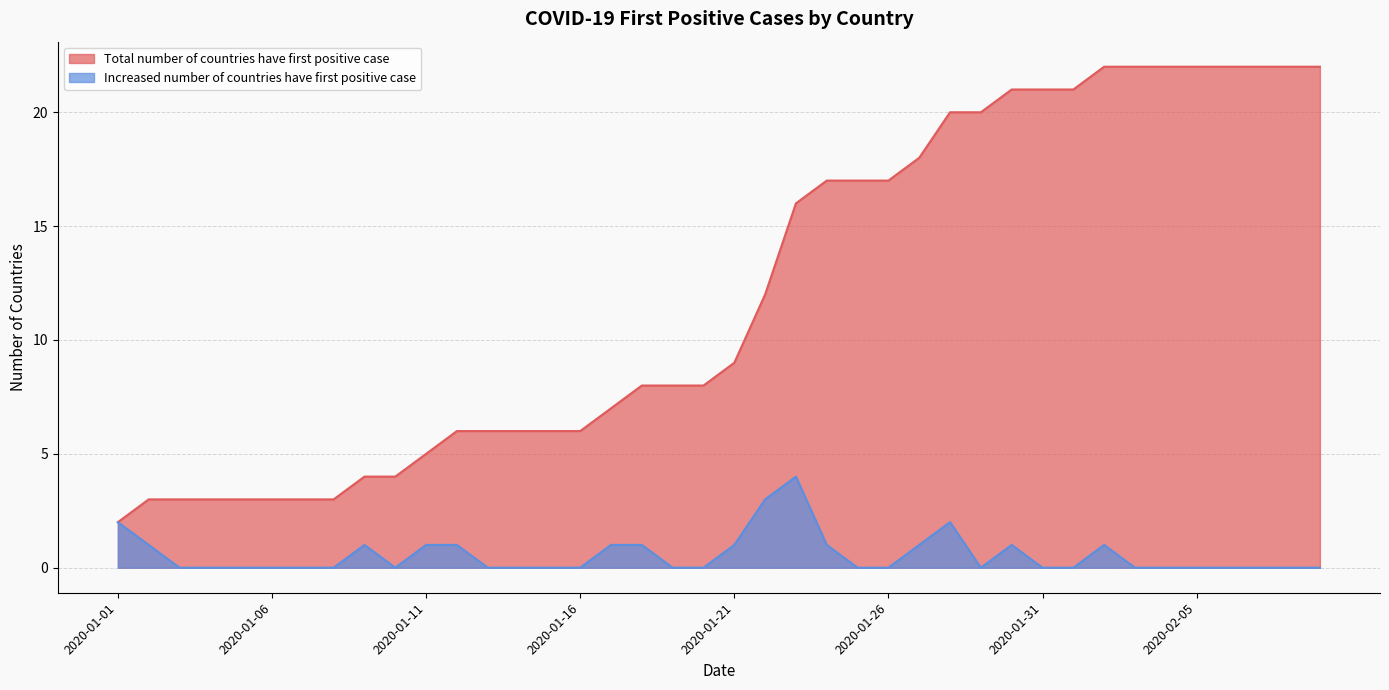

What is the spread (max minus min) of values at 2020-01-20?

8